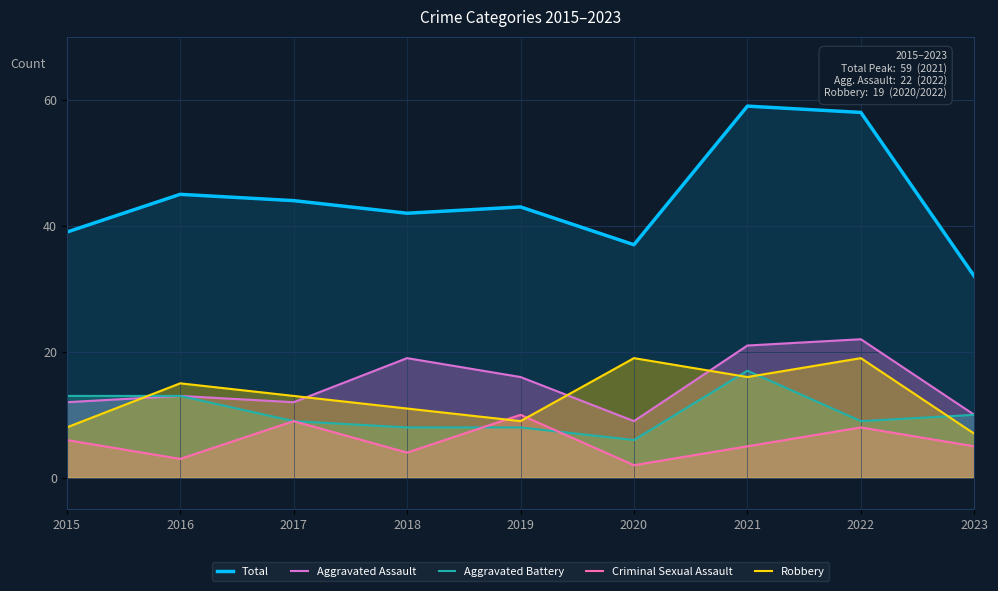

Which series has the widest spread of values?

Total